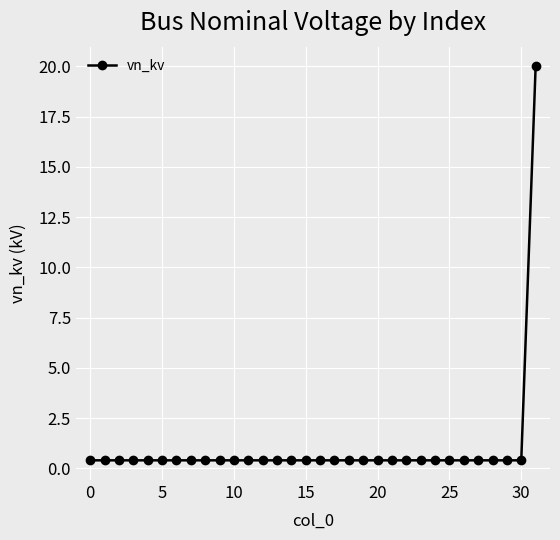

What is the sum of all values?

32.4